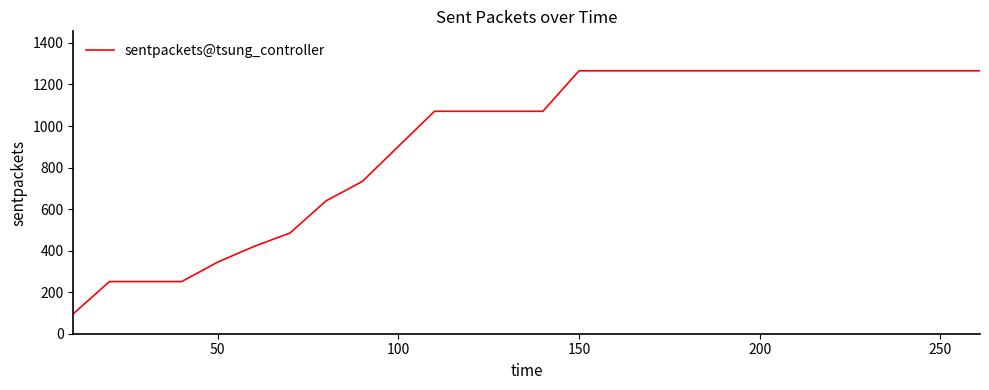

What is the smallest value displayed?

96